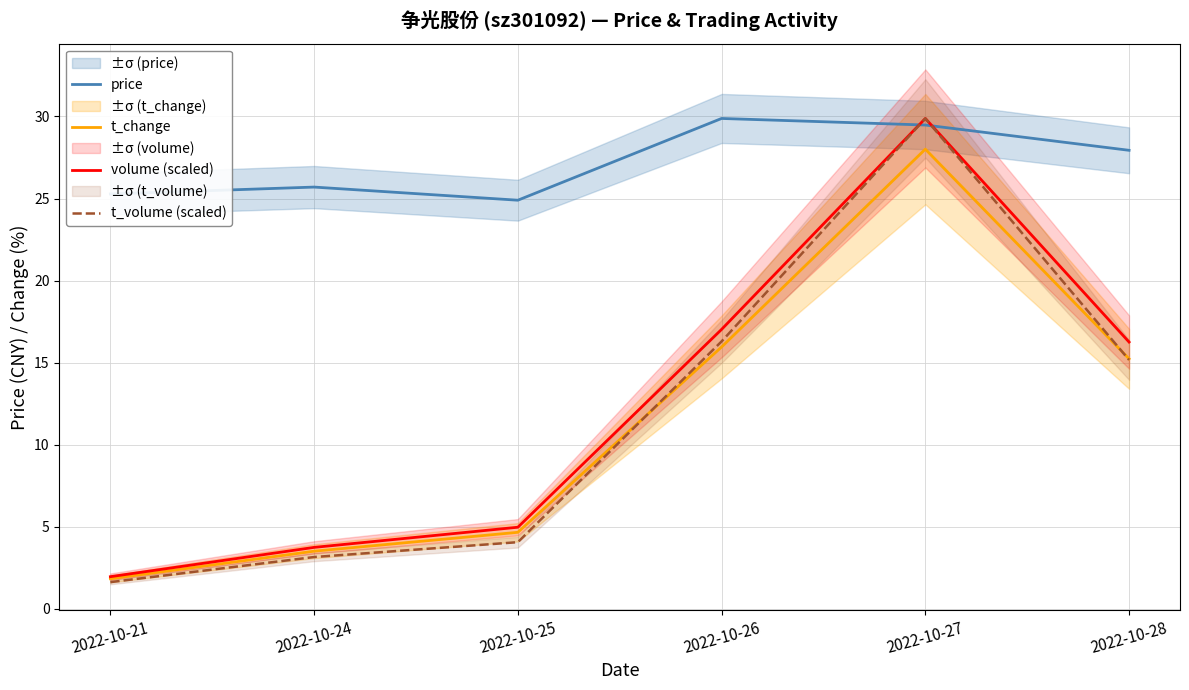

Reading left to right, extract all data points from this chart.

price: 25.3	25.7	24.9	29.9	29.5	27.9
t_change: 1.8	3.5	4.7	16.0	28.0	15.2
volume (scaled): 2.0	3.8	5.0	17.0	29.9	16.3
t_volume (scaled): 1.6	3.2	4.1	16.3	29.9	15.2